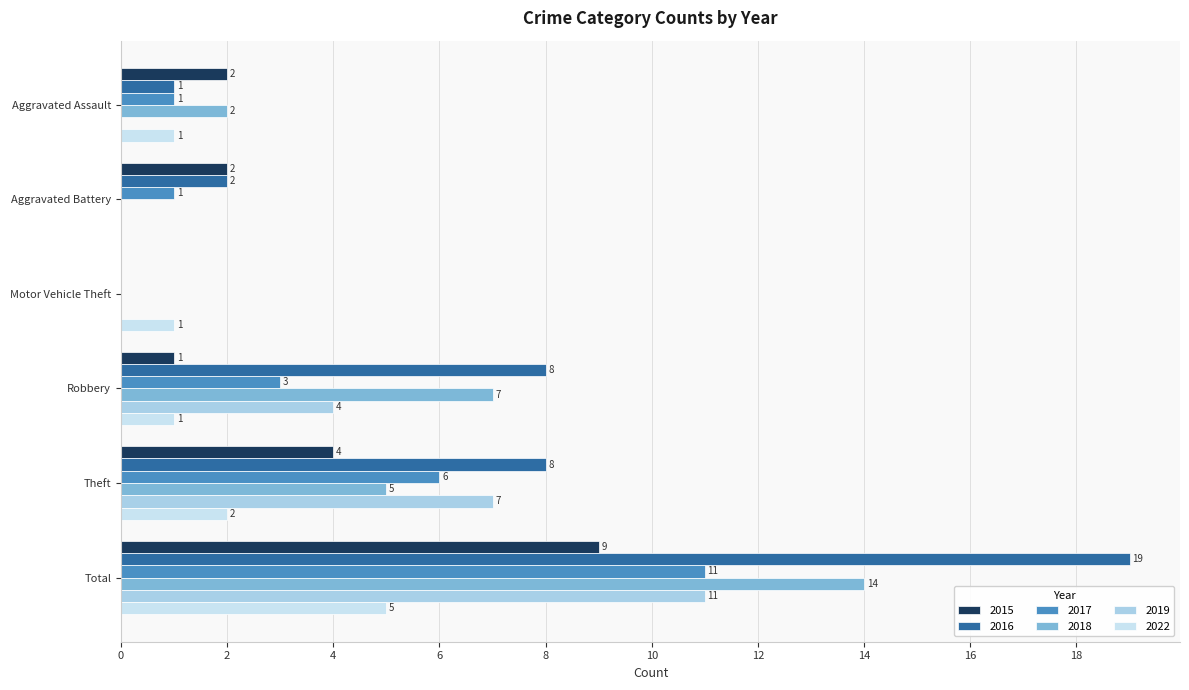

What are all the series names shown in the legend?

2015, 2016, 2017, 2018, 2019, 2022